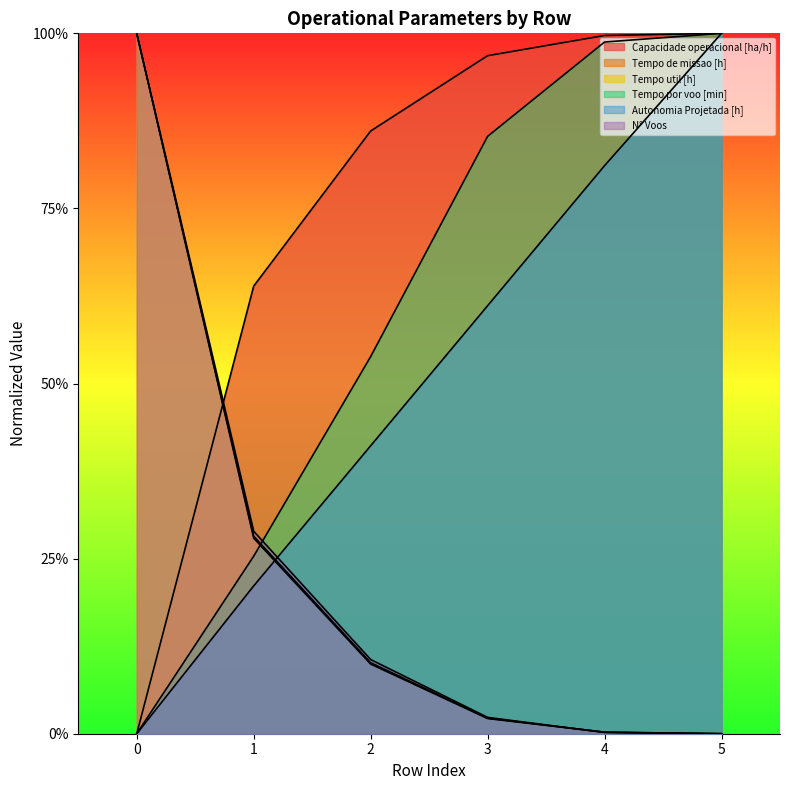

What is the value of the Autonomia Projetada [h] point at the 5th from the left?

0.8